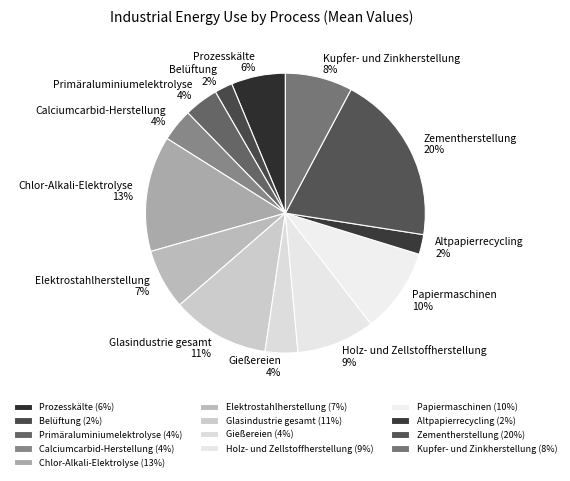

How many slices are in this pie chart?

13